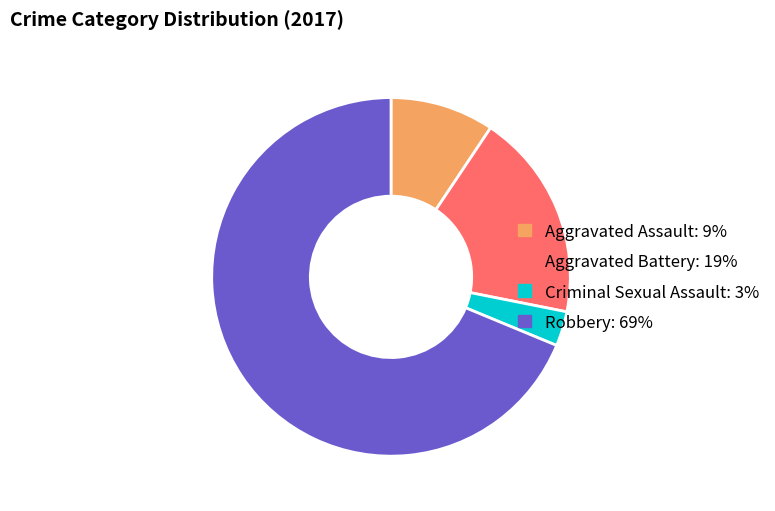

How many slices are in this pie chart?

4